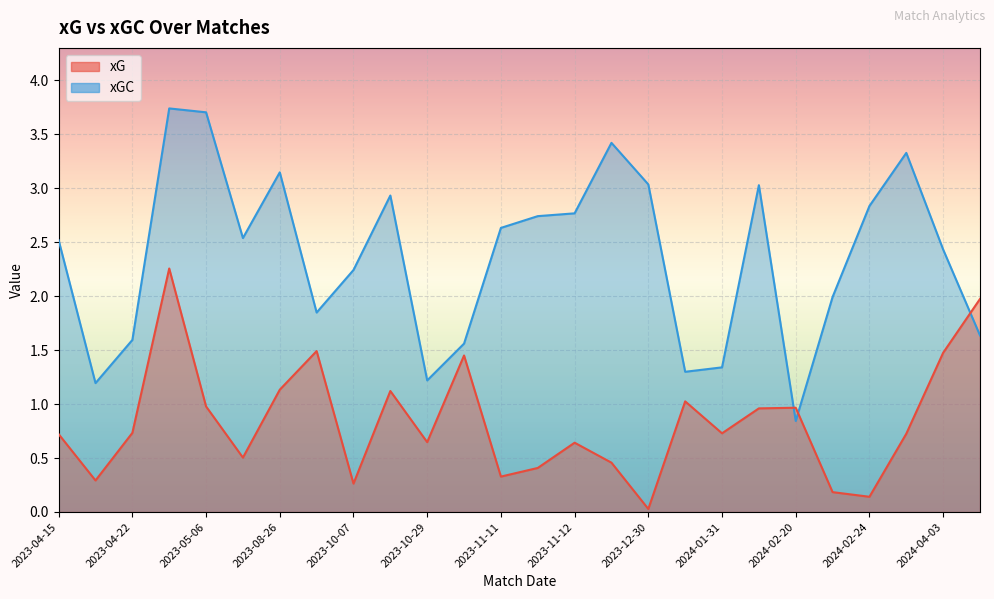

True or false: xGC and xG cross at least once.

True